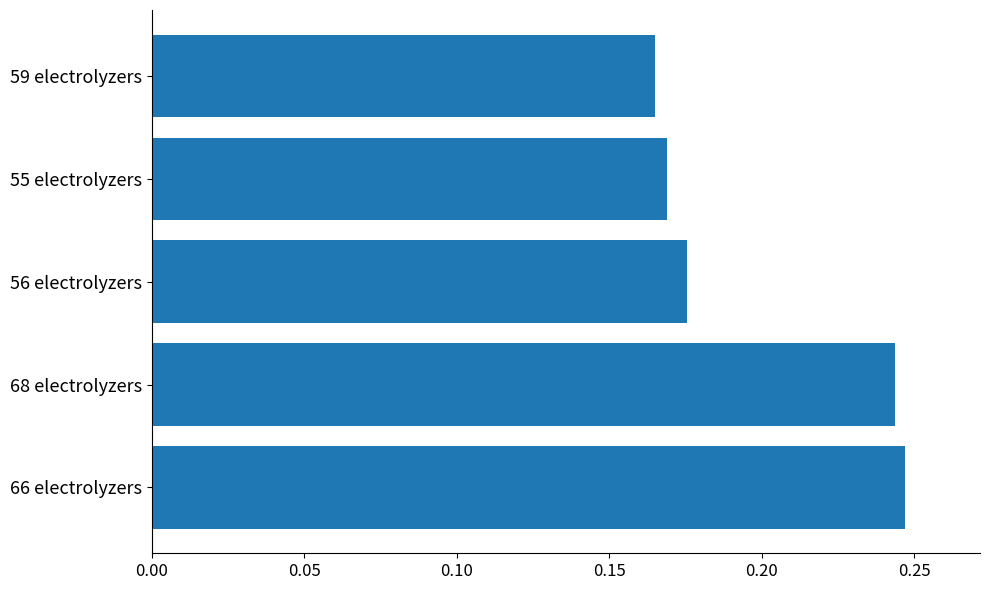

Count the values in the range 0 to 1.

5